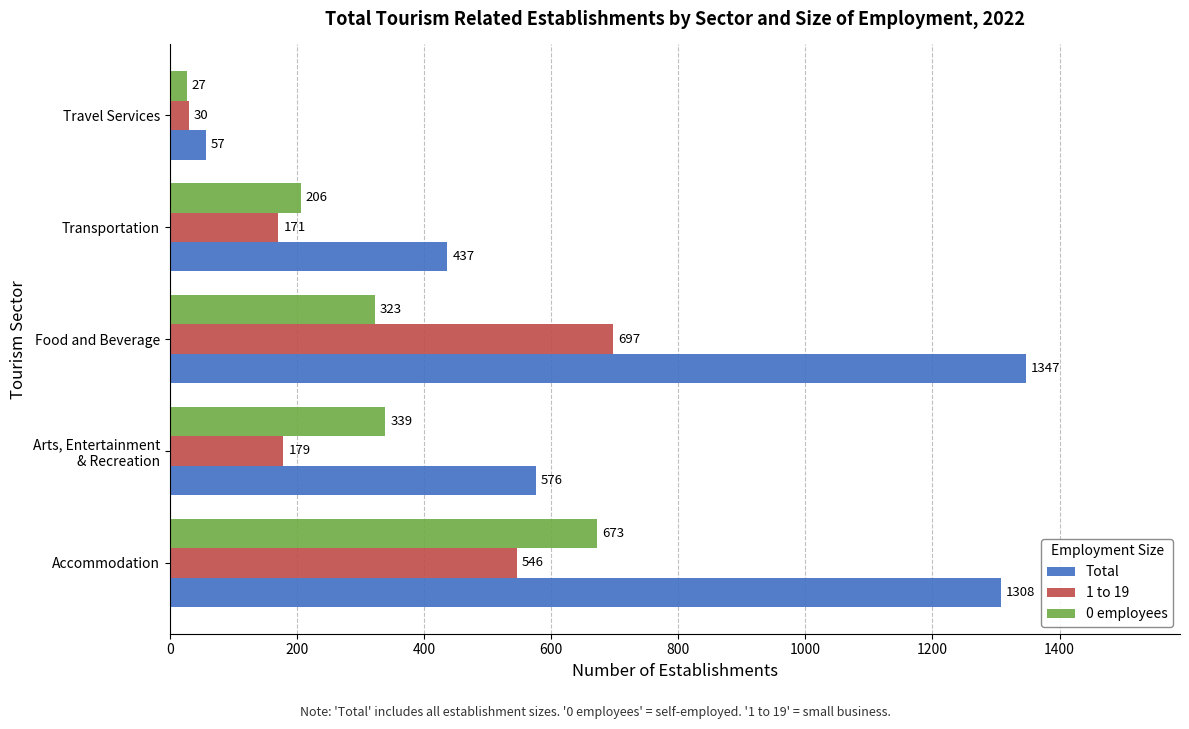

At which category does the chart reach its minimum across all series?

Travel Services